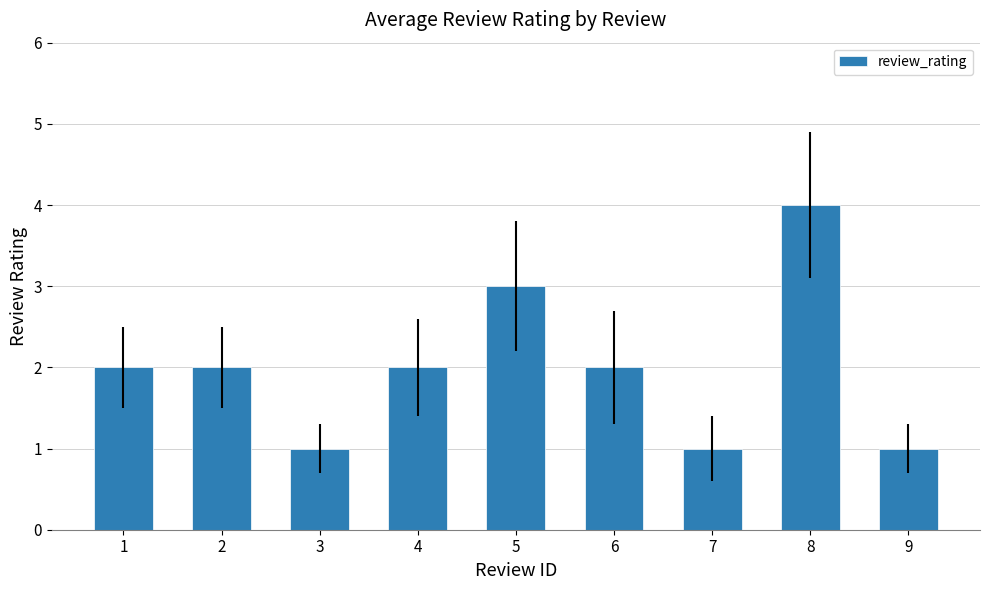

What is the sum of the values at 8 and 1?

6